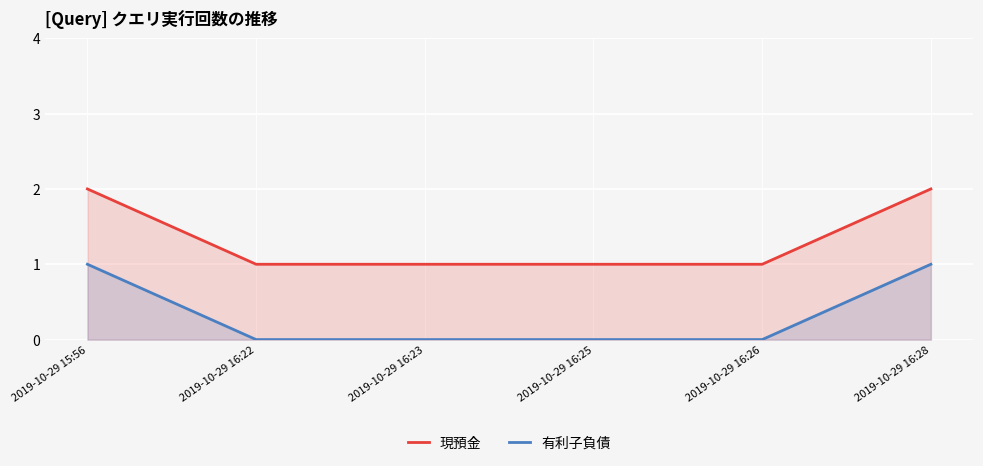

True or false: 現預金 has a value of 0 at 2019-10-29 16:25.

False